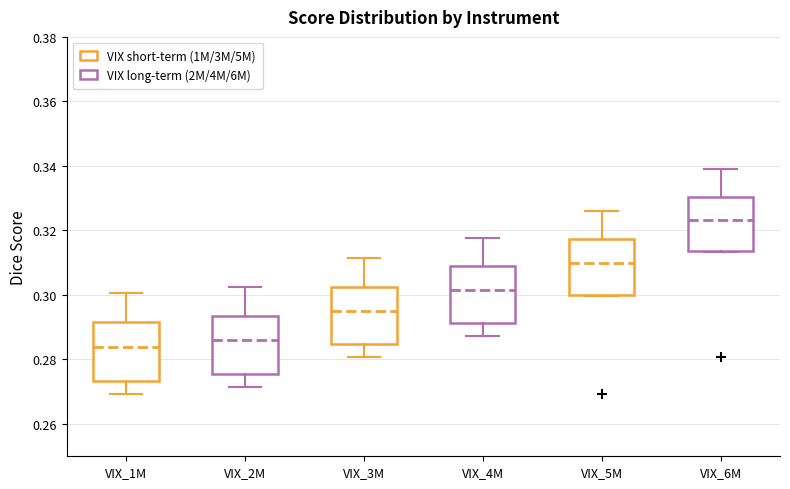

Where does the upper whisker of the box for VIX_4M end on the y-axis? The values are not printed on the chart, so give them approximately, as read against the axis.

0.318